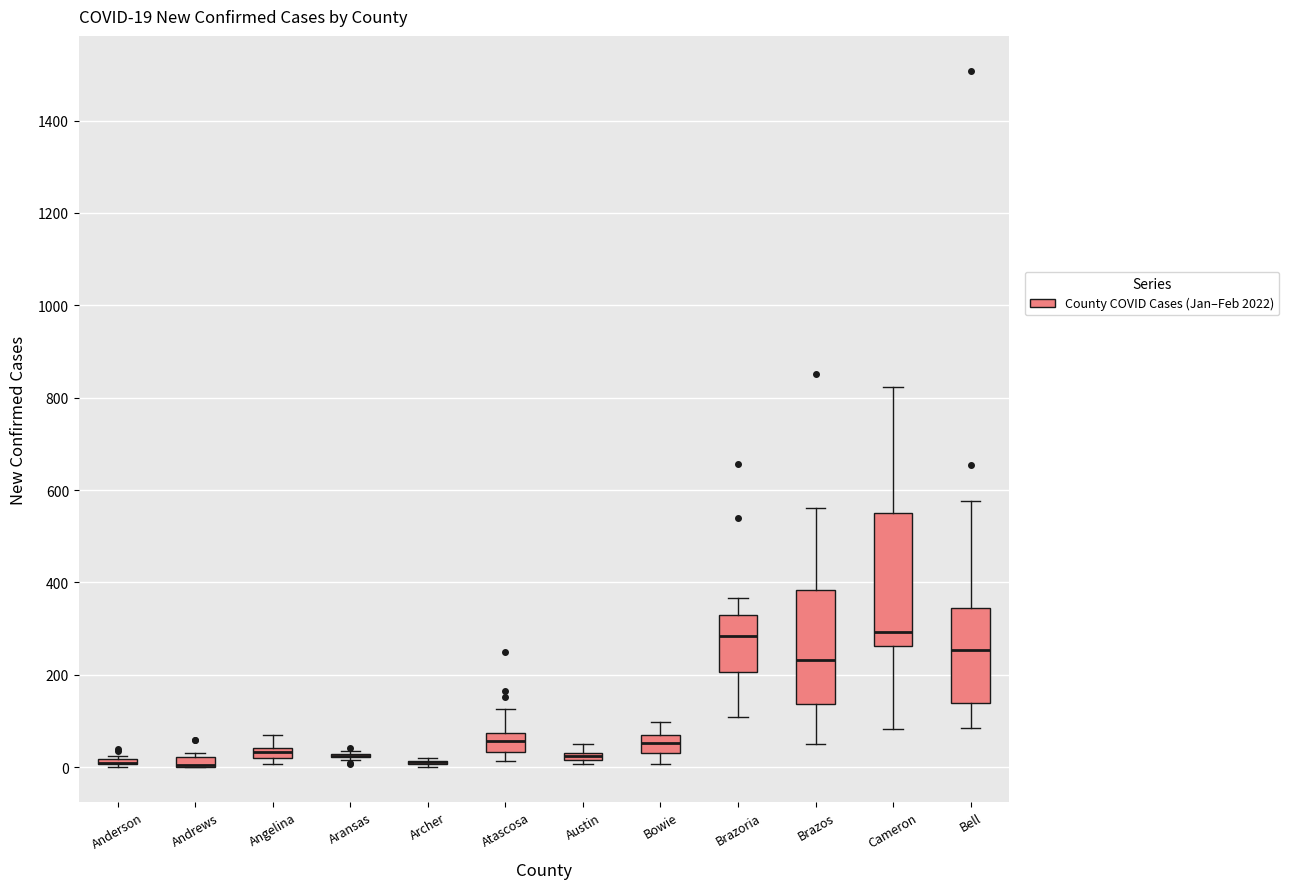

Comparing the boxes themselves (not the whiskers), which one is the tallest?

Cameron